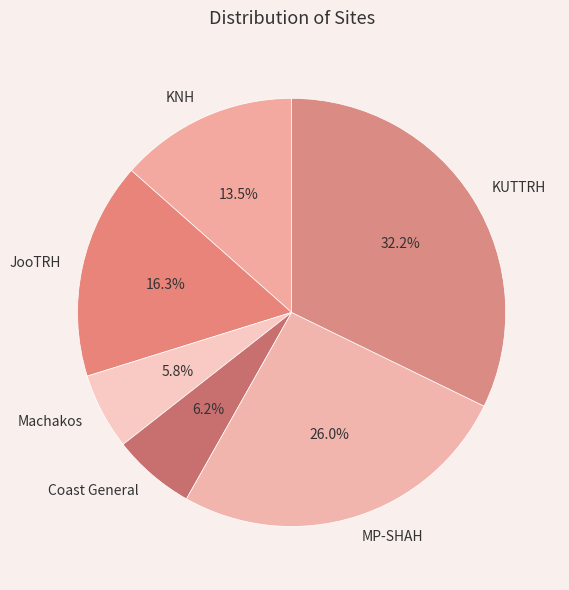

Which category has the biggest portion of the pie?

KUTTRH